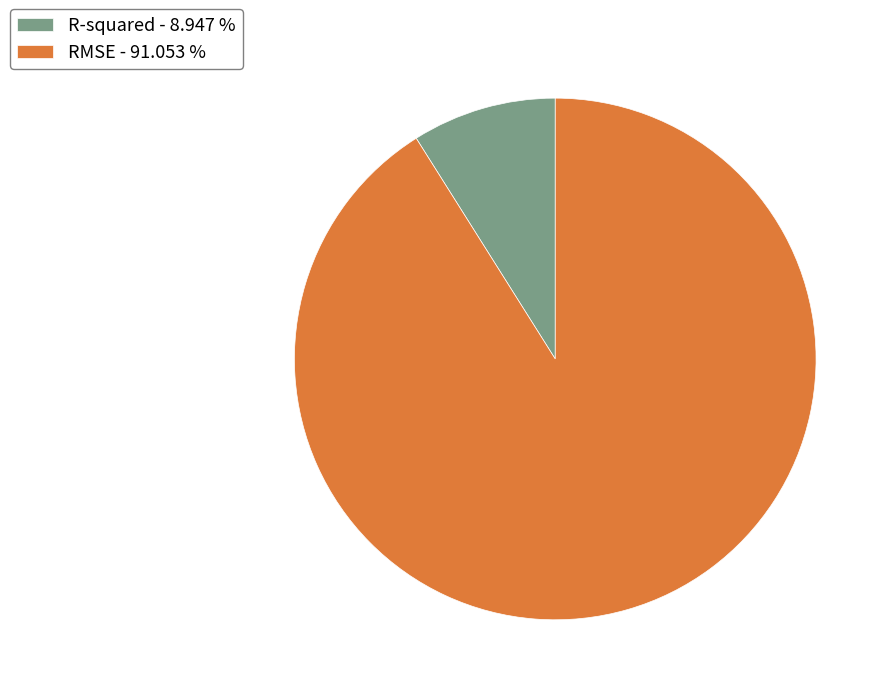

Rank the categories by value from lowest to highest.

R-squared, RMSE